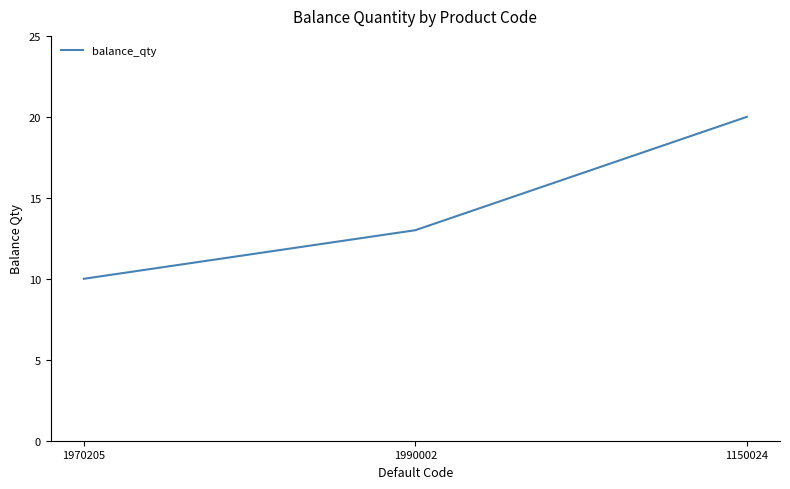

How many values are between 10 and 20?

3